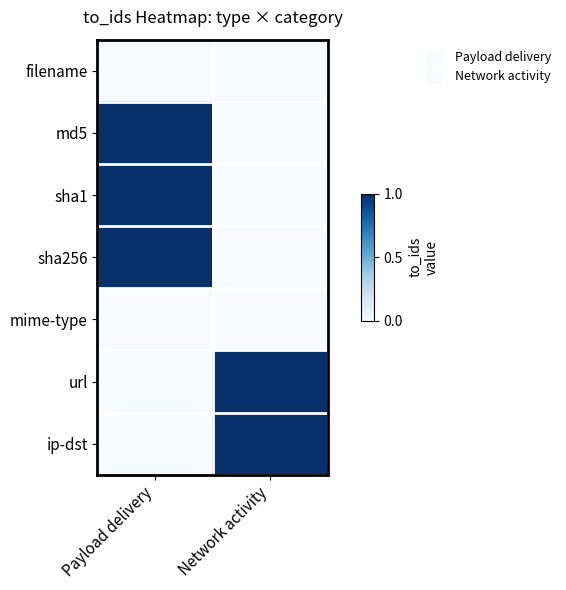

Reading left to right, transcribe all the data shown in this chart.

filename: Payload delivery=0	Network activity=0
md5: Payload delivery=1	Network activity=0
sha1: Payload delivery=1	Network activity=0
sha256: Payload delivery=1	Network activity=0
mime-type: Payload delivery=0	Network activity=0
url: Payload delivery=0	Network activity=1
ip-dst: Payload delivery=0	Network activity=1